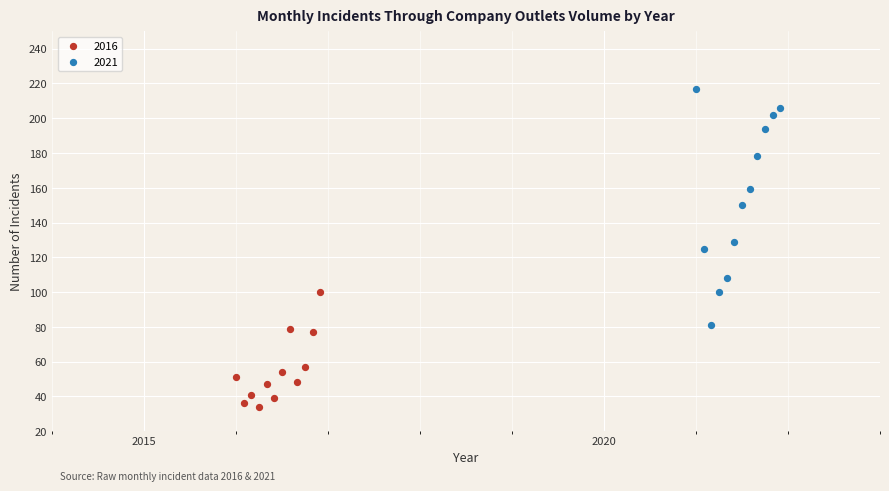

Which series has the widest spread of Y values?

2021